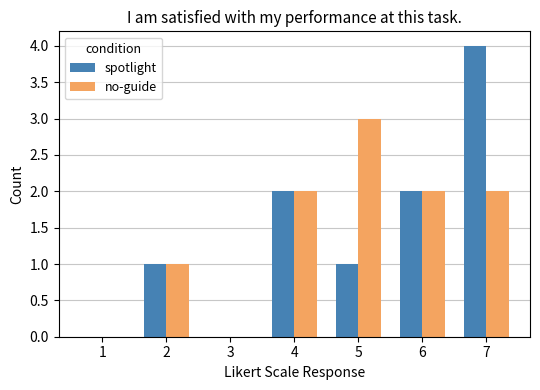

Which series has the widest spread of values?

spotlight